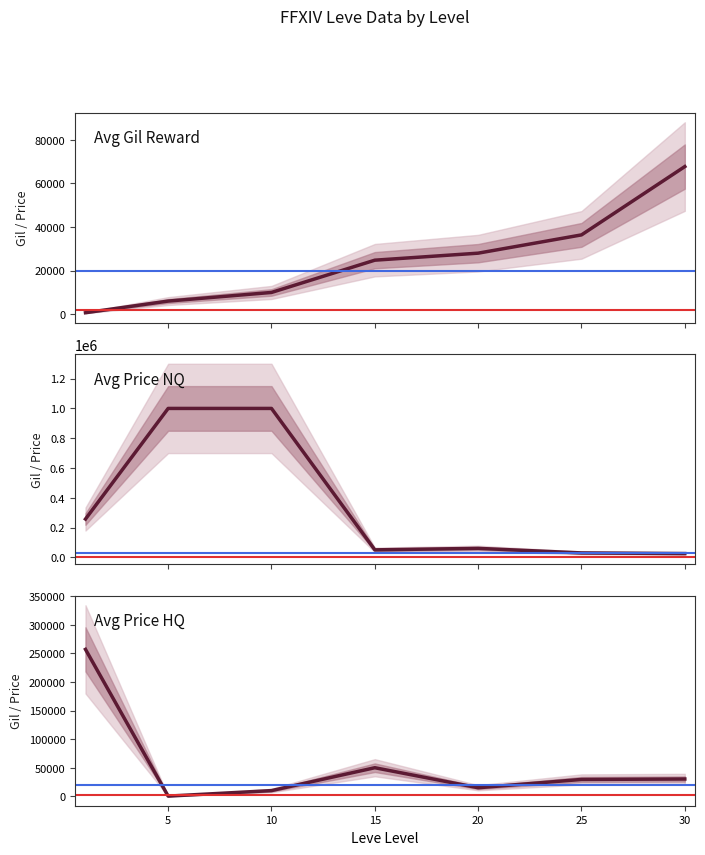

What is the sum of the Avg Gil Reward values at 25 and 20?

64400